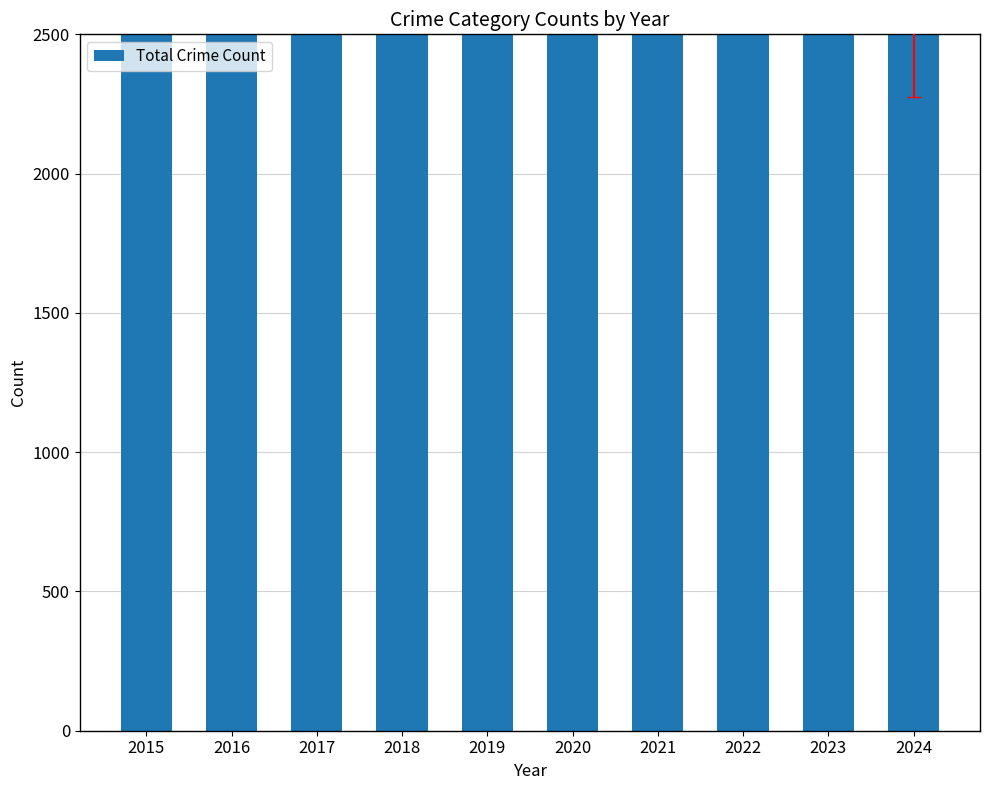

Does the chart contain stacked bars?

No